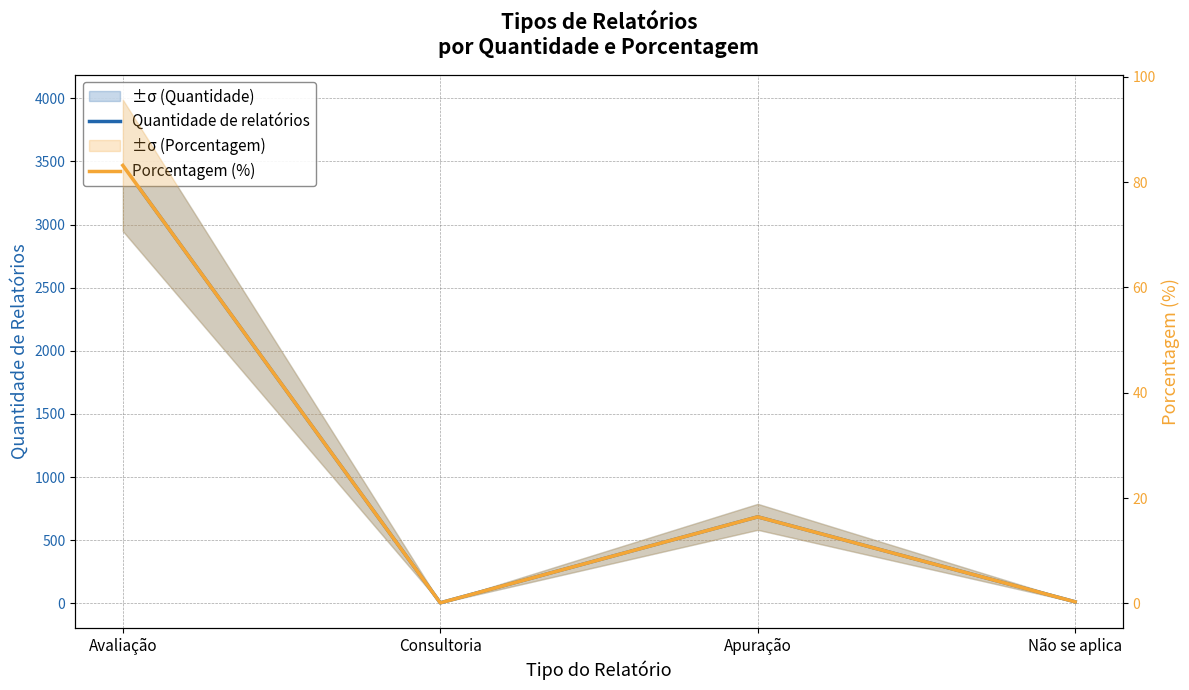

What is the smallest value displayed?

0.1